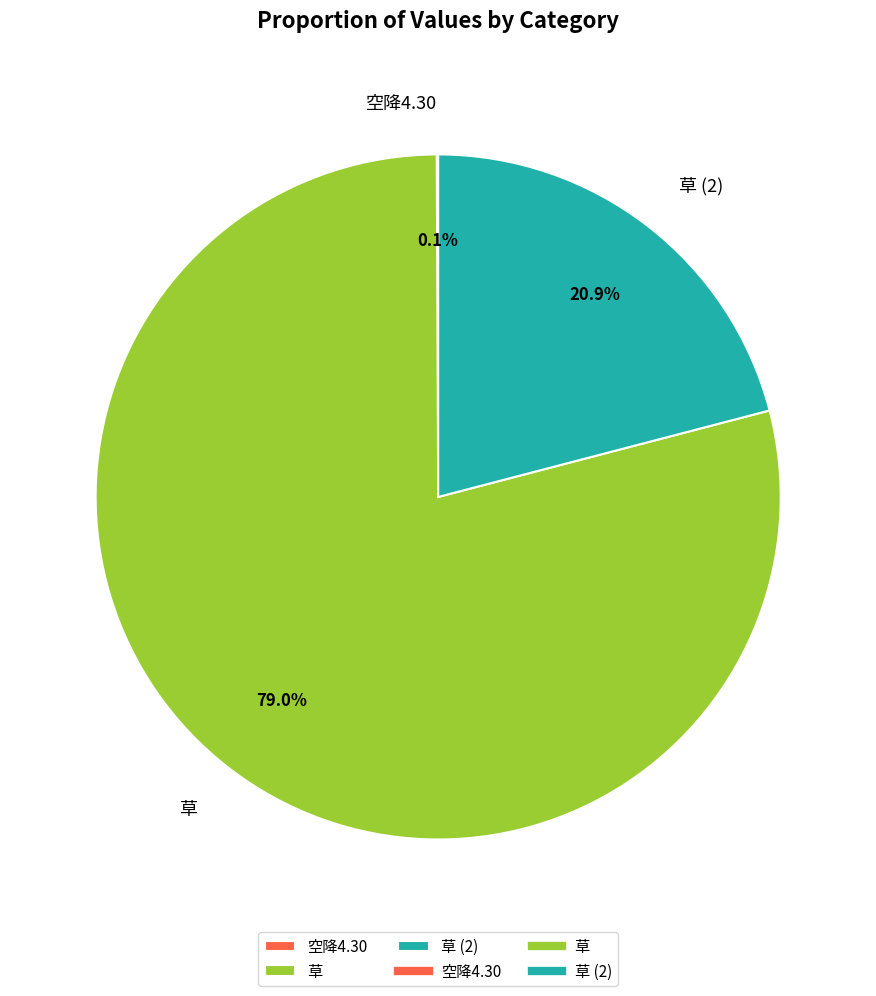

Approximately how many times larger is the value at 草 compared to 草 (2)?

3.8